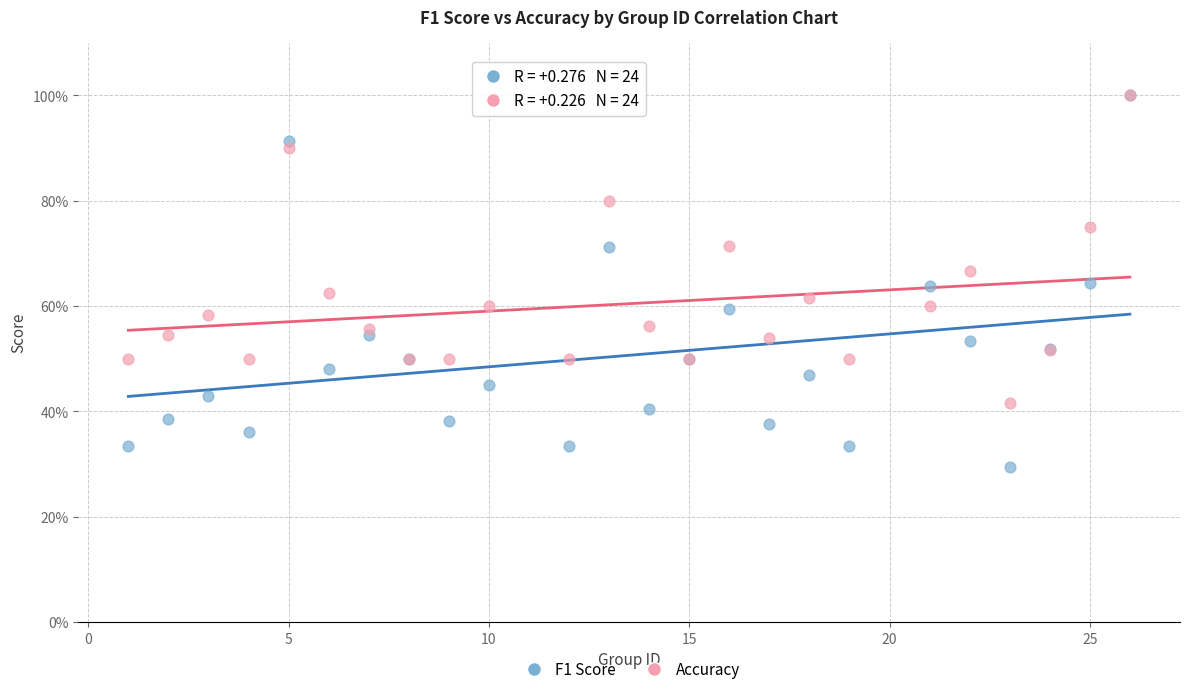

What are all the series names shown in the legend?

F1 Score, Accuracy